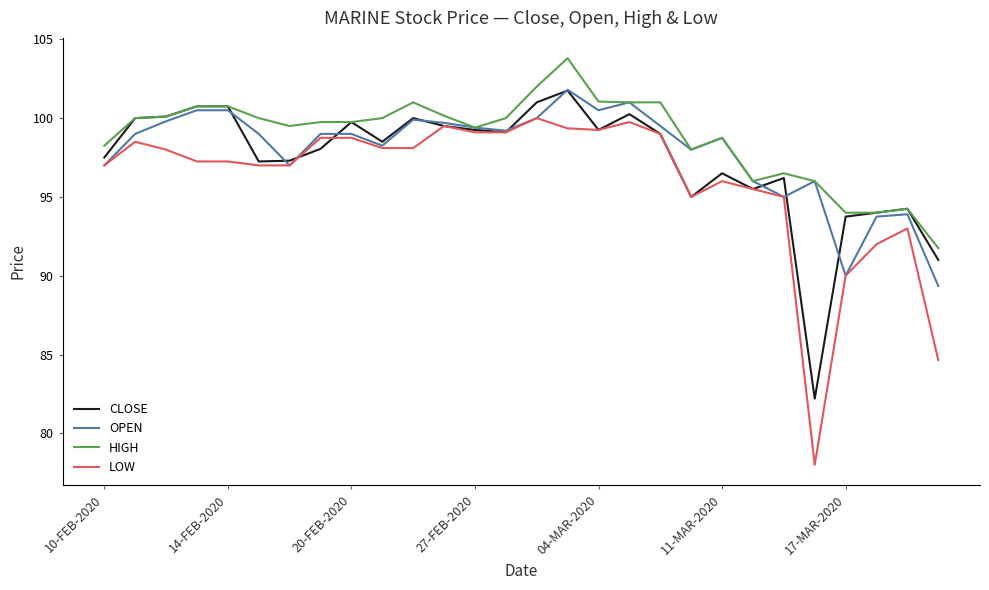

Does the chart display data point markers on the line(s)?

No